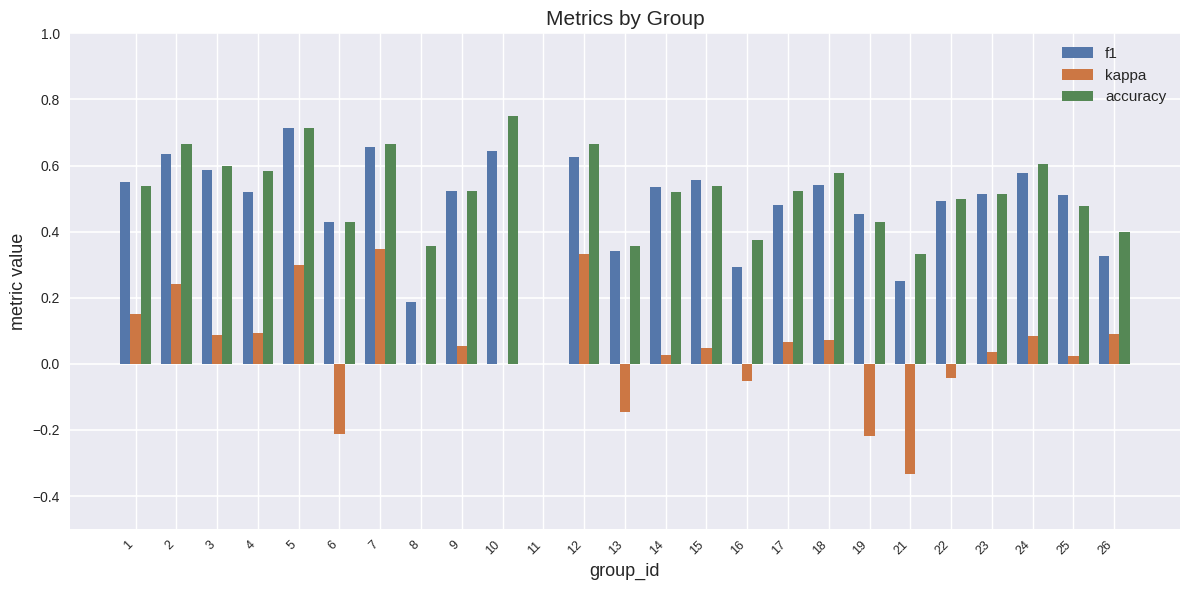

At which label does accuracy reach its peak?

10